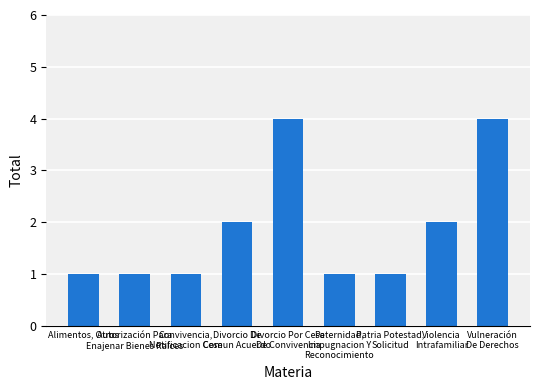

What is the sum of the values at Vulneración
De Derechos and Convivencia,
Notificacion Cese?

5